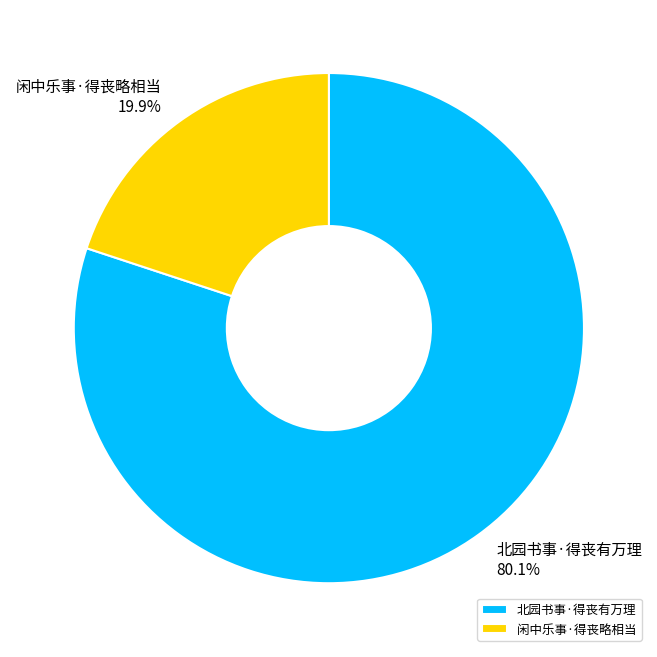

What is the largest slice in the pie chart?

北园书事·得丧有万理